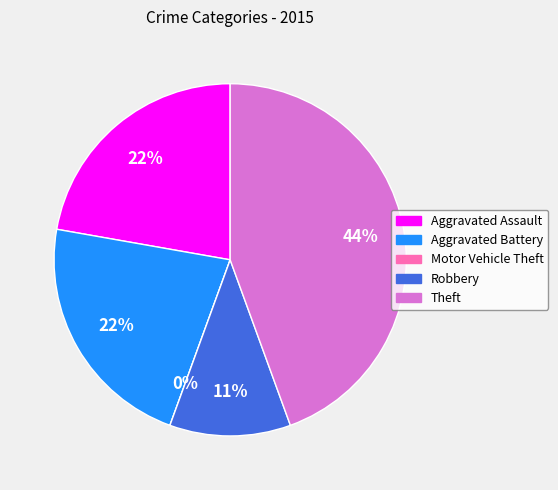

To the nearest percent, what percentage of the pie is Robbery?

11%